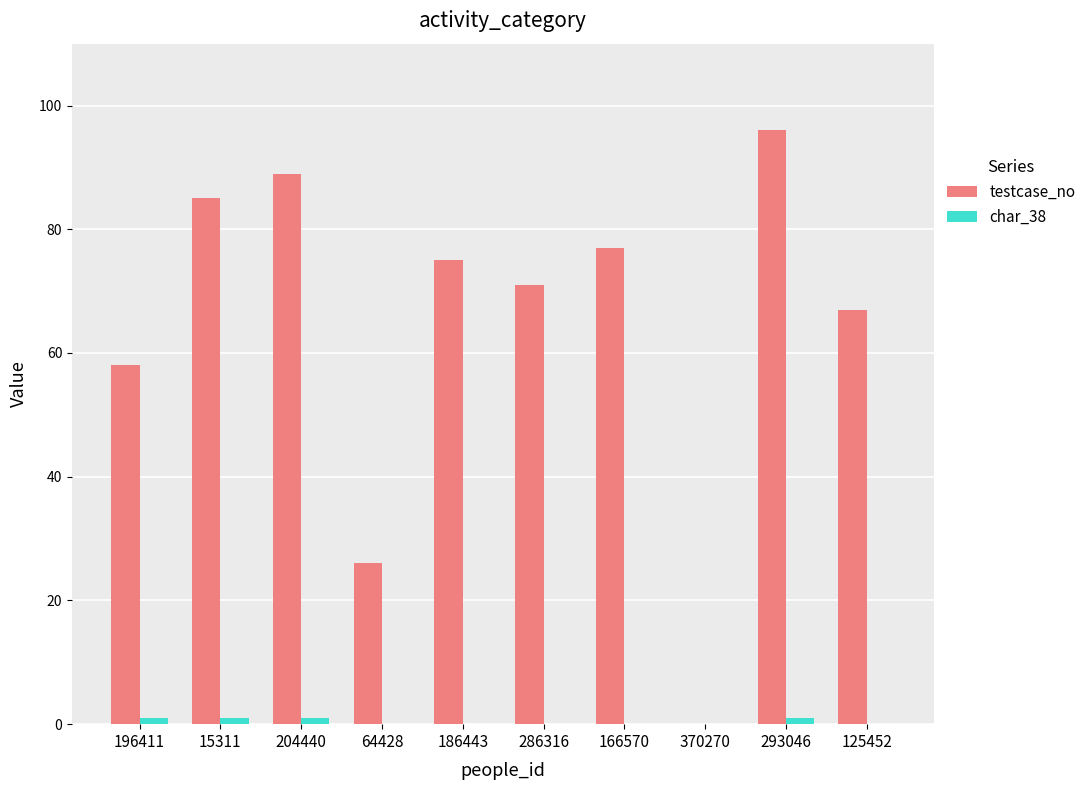

What is the spread (max minus min) of values at 196411?

57